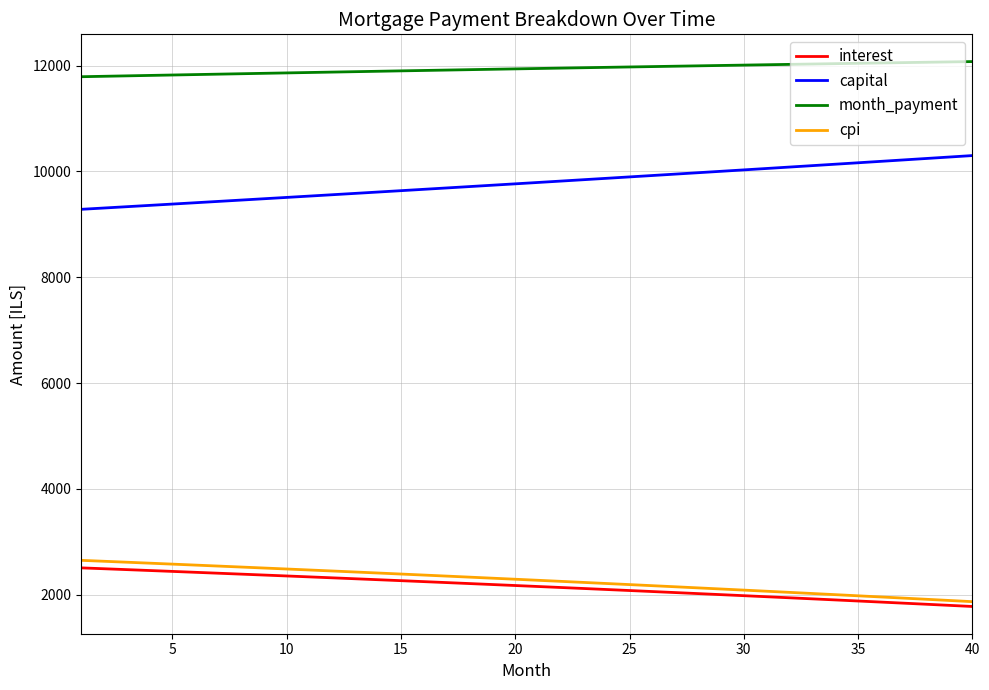

True or false: month_payment and cpi intersect in this chart.

False